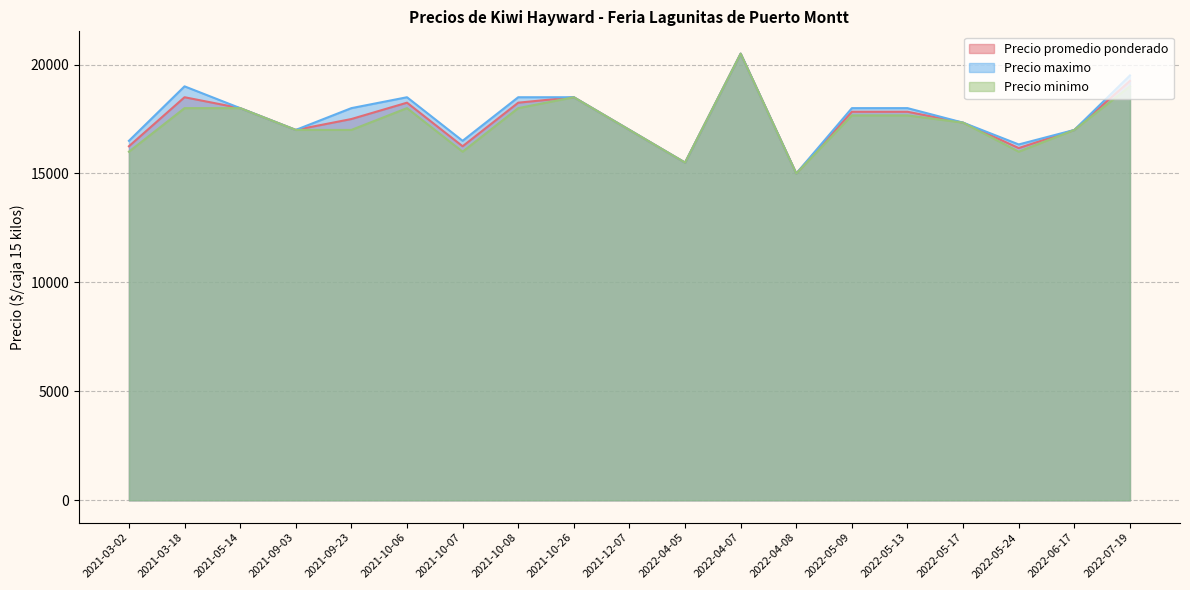

What is the average value of the Precio maximo series?

17614.0